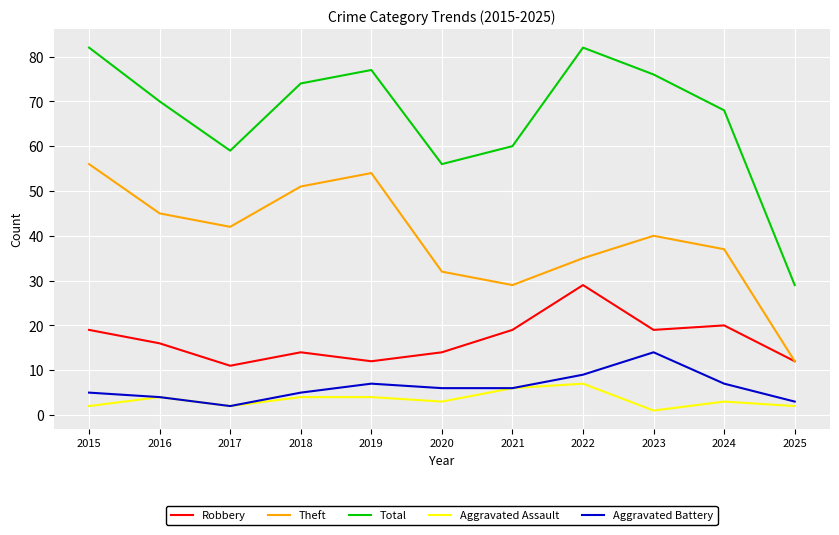

Is it true that Aggravated Assault equals 2 at 2025?

True